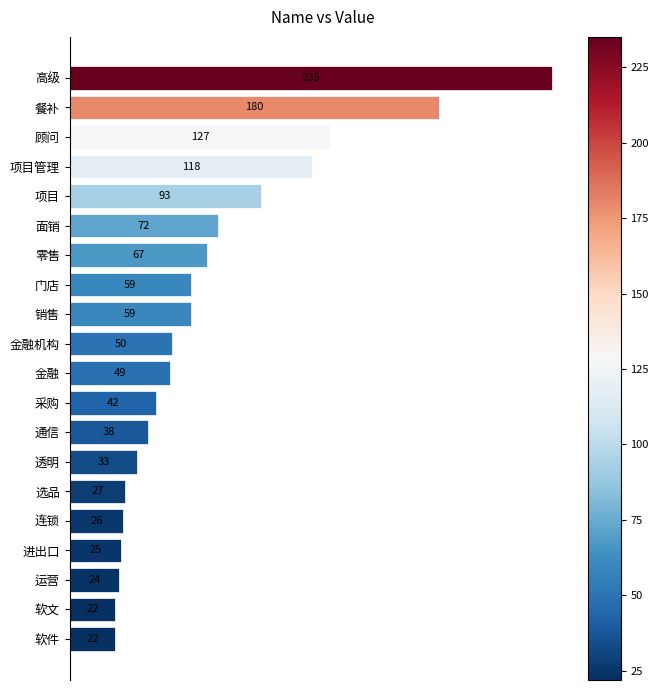

Are the bars horizontal?

Yes